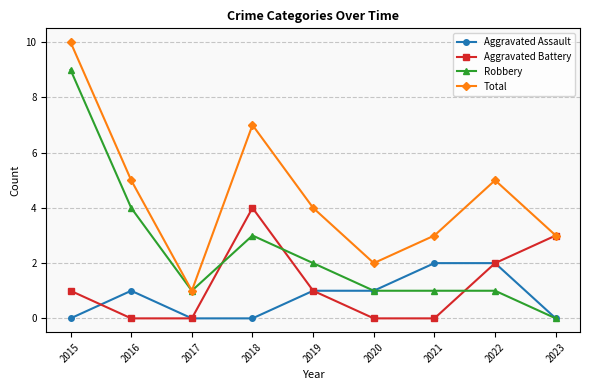

Reading right to left, transcribe all the data shown in this chart.

Aggravated Assault: 0	2	2	1	1	0	0	1	0
Aggravated Battery: 3	2	0	0	1	4	0	0	1
Robbery: 0	1	1	1	2	3	1	4	9
Total: 3	5	3	2	4	7	1	5	10